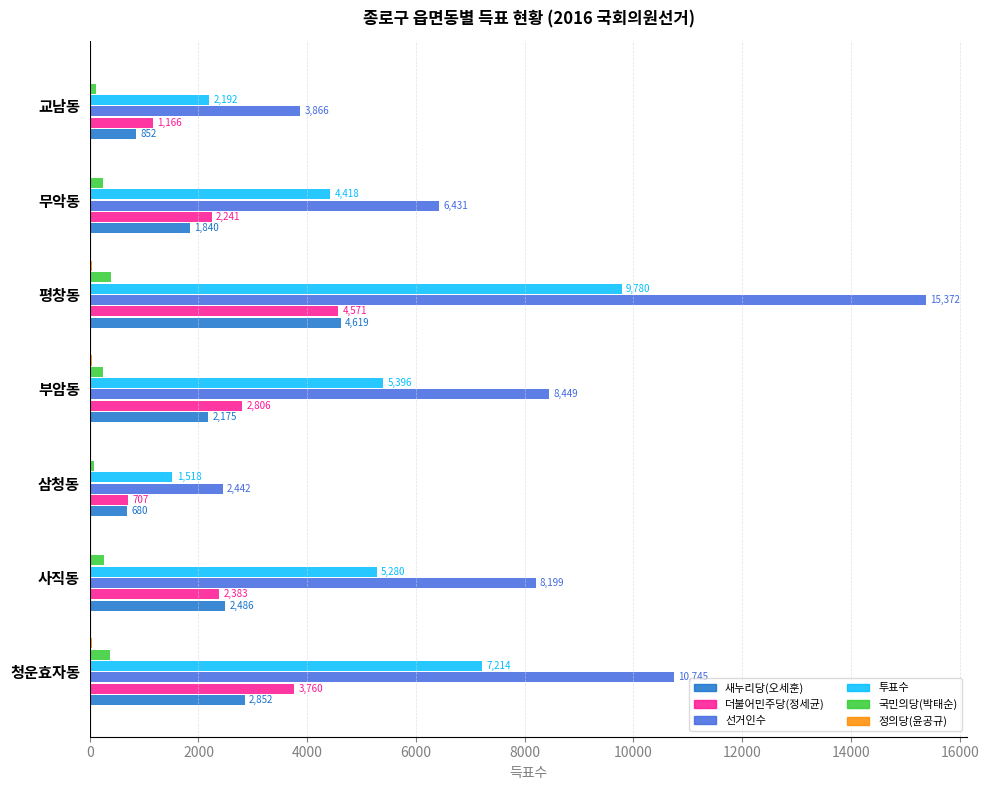

What is the sum of the 더불어민주당(정세균) values at 삼청동 and 평창동?

5278